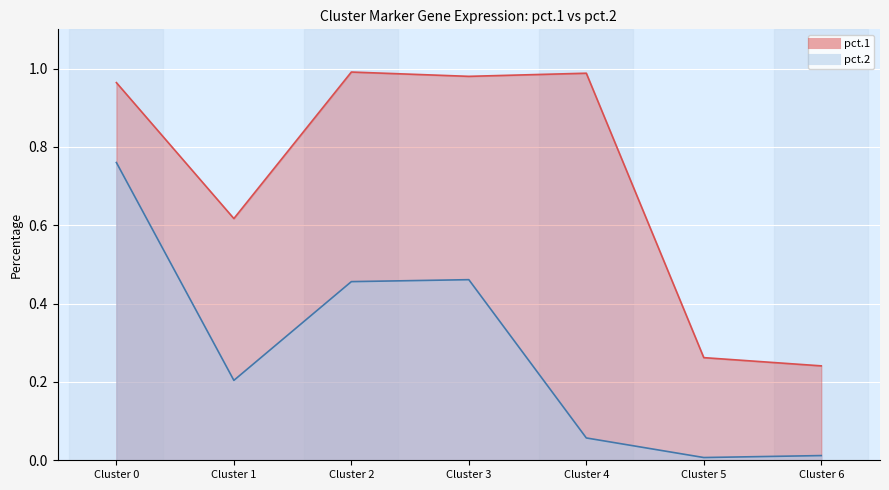

The value of pct.2 at Cluster 6 is 0.0. True or false?

True